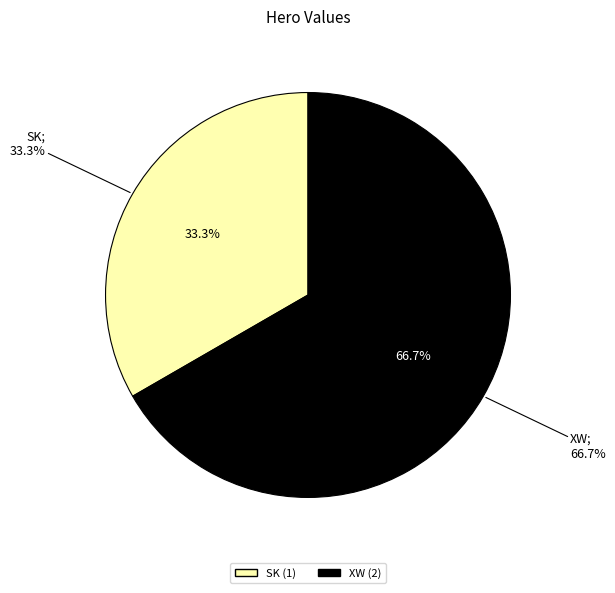

To the nearest percent, what percentage of the pie is XW?

67%